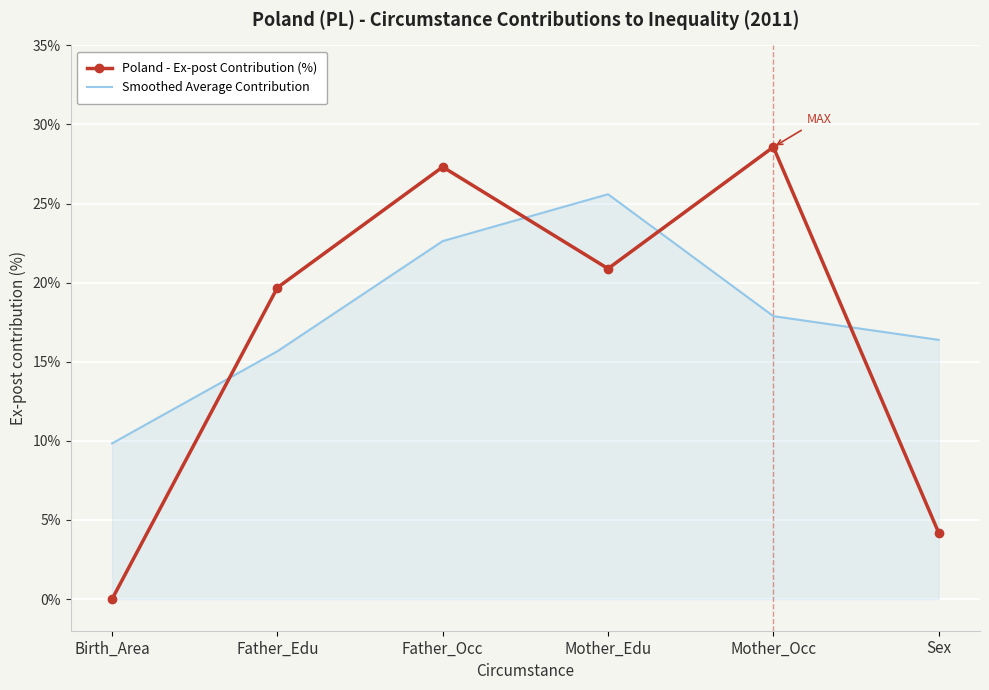

Read the Smoothed Average Contribution value at Birth_Area.

9.8